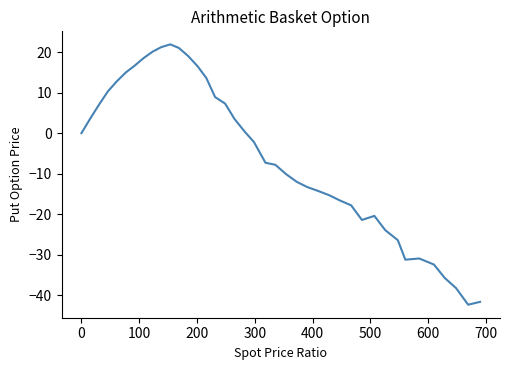

What is the maximum value shown in the chart?

21.9